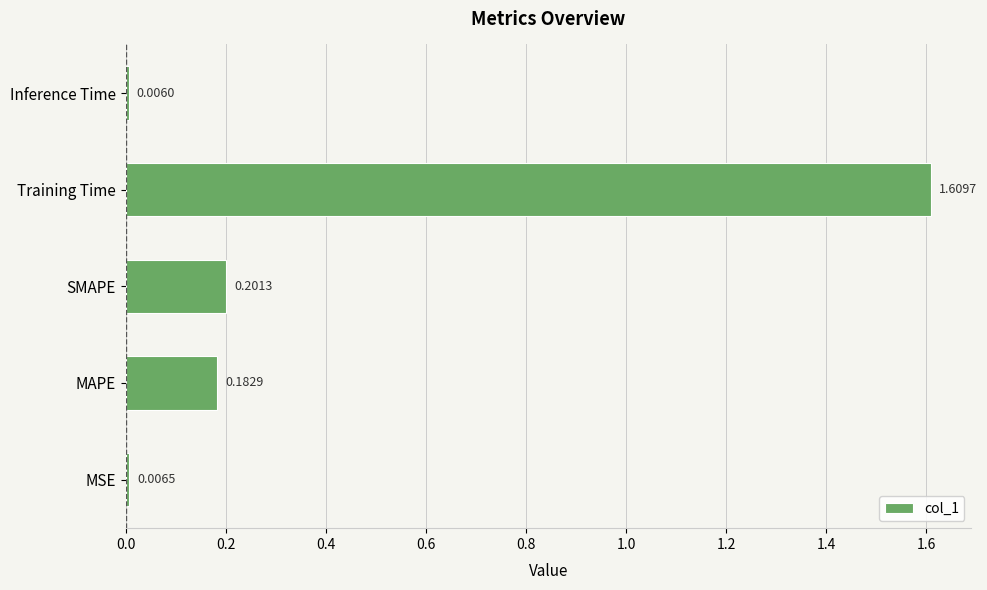

Which category has the highest value across all series?

Training Time